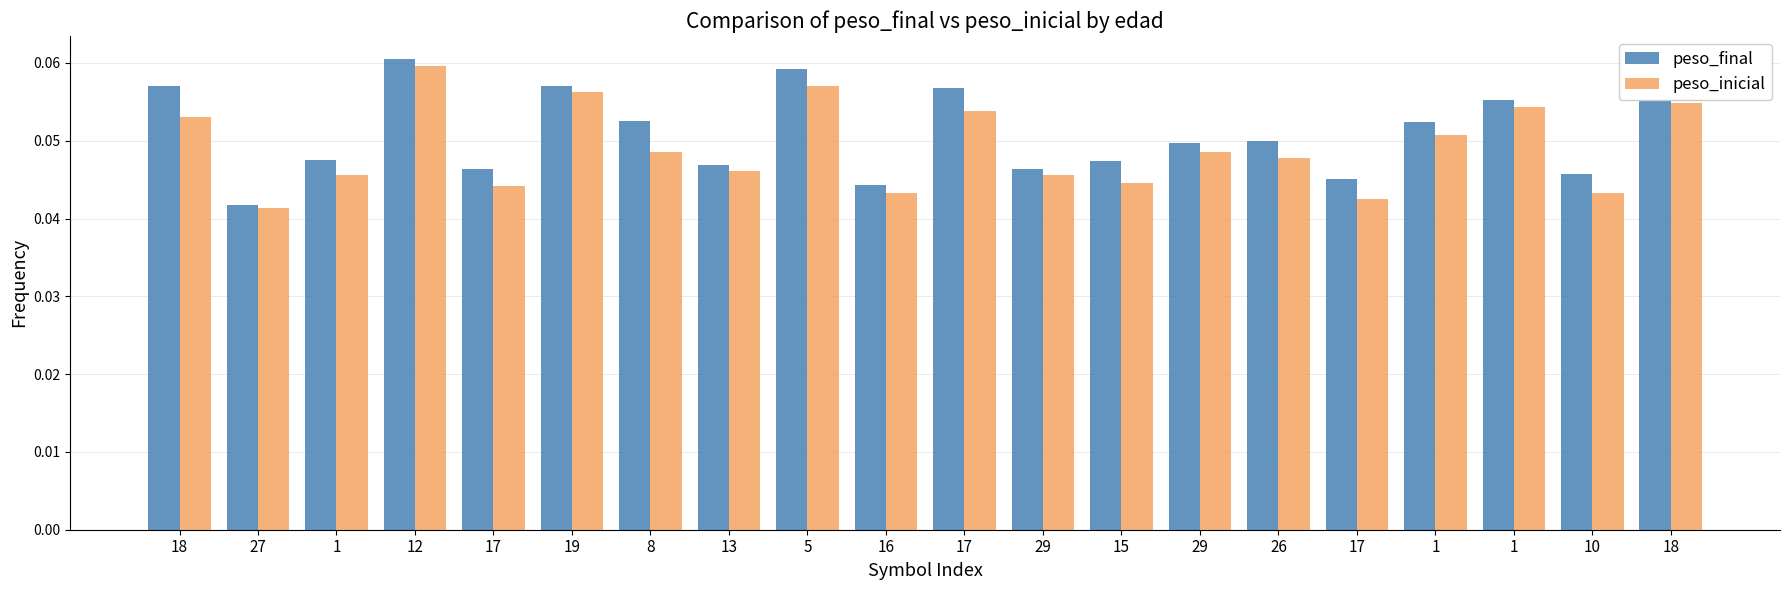

What are all the series names shown in the legend?

peso_final, peso_inicial